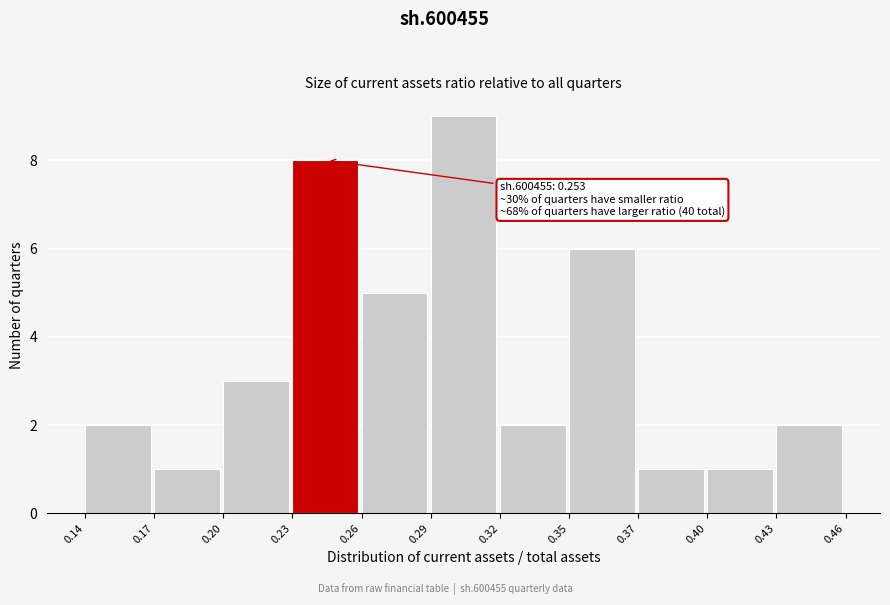

Reading left to right, what are all the values shown in this chart?

0.14=2	0.17=1	0.20=3	0.23=8	0.26=5	0.29=9	0.32=2	0.35=6	0.37=1	0.40=1	0.43=2